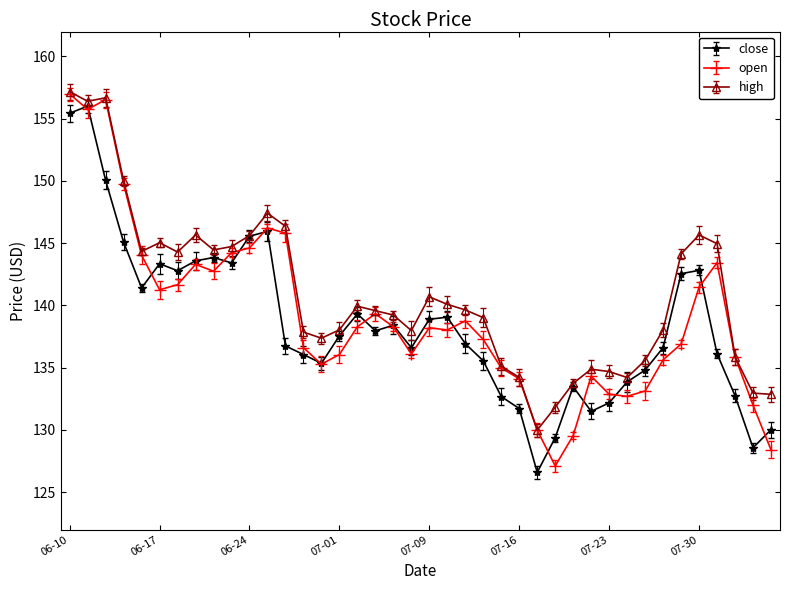

Which series has the largest total across all categories?

high